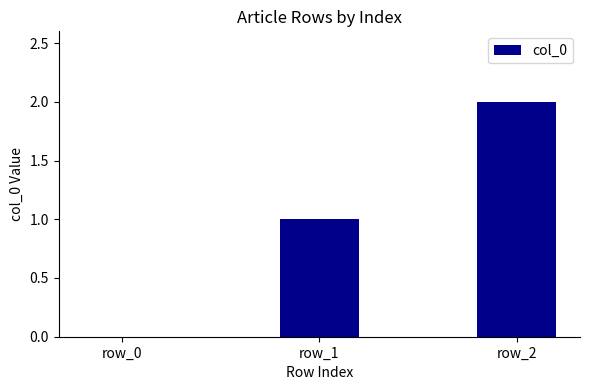

How many values are between 0 and 2?

3